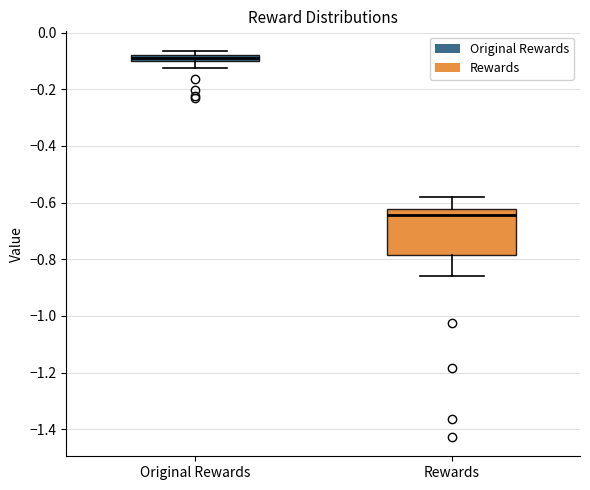

Where is the upper edge of the box for Rewards on the y-axis? The values are not printed on the chart, so give them approximately, as read against the axis.

-0.62